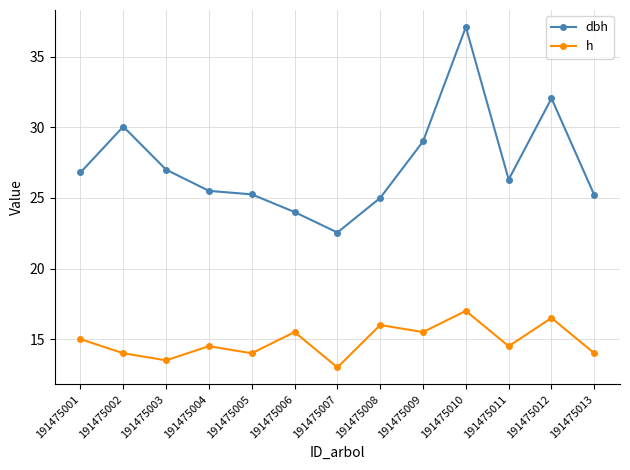

True or false: h has a value of 15.5 at 191475009.

True